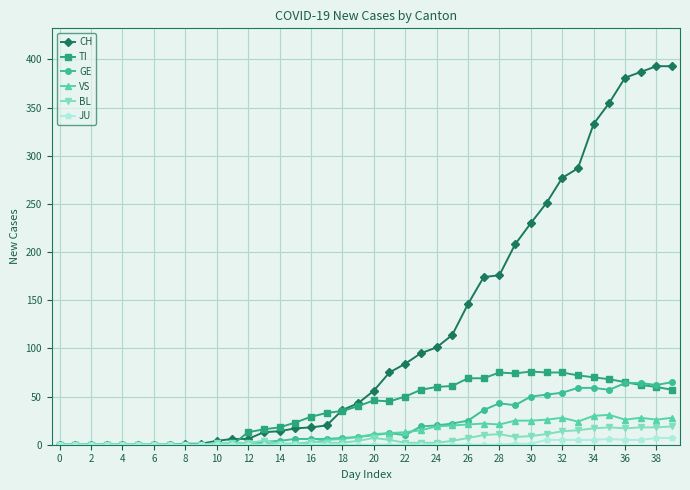

Which series has the largest total across all categories?

CH